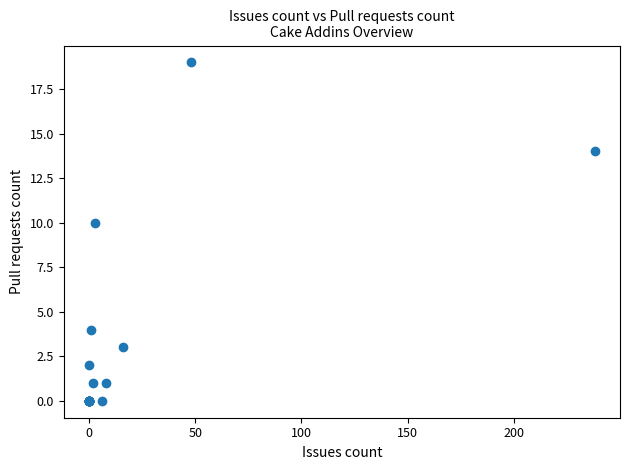

What Y value in the scatter plot is closest to 9?

10